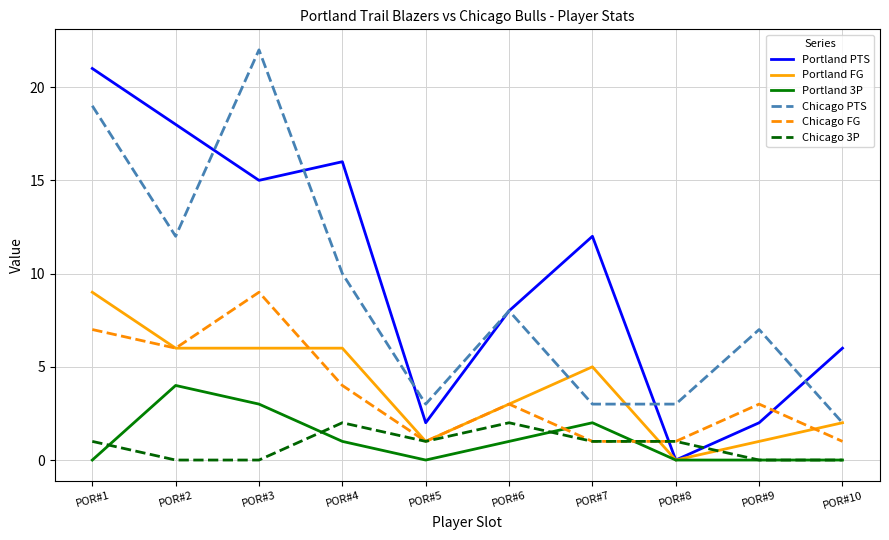

Which series has the widest spread of values?

Portland PTS